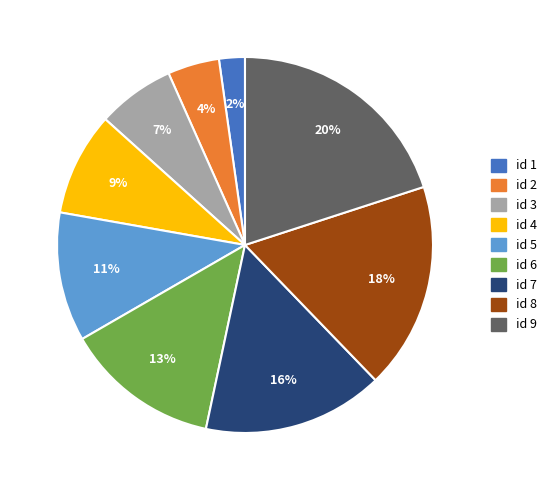

How many segments does this pie chart have?

9